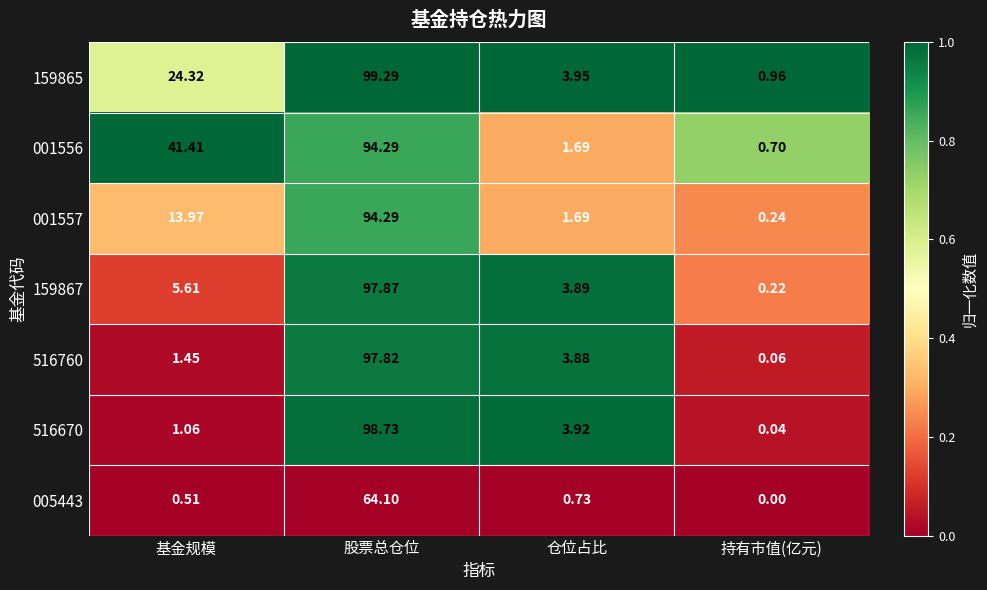

Which category has the highest value across all series?

股票总仓位